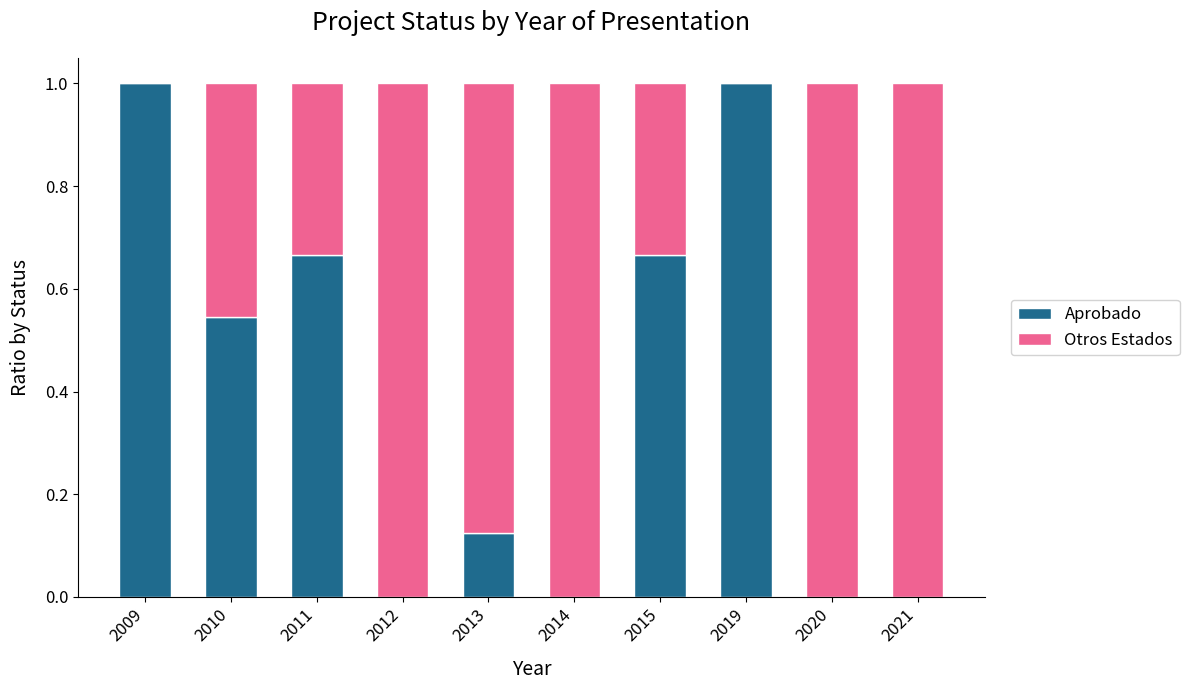

What is the total value across all series at 2012?

1.0